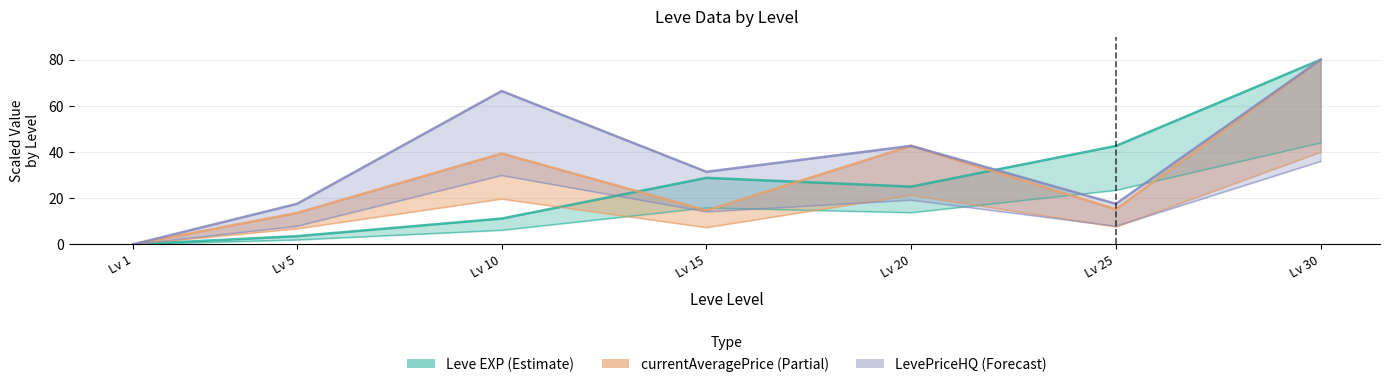

True or false: currentAveragePrice has a value of 107.3 at Lv 30.

False